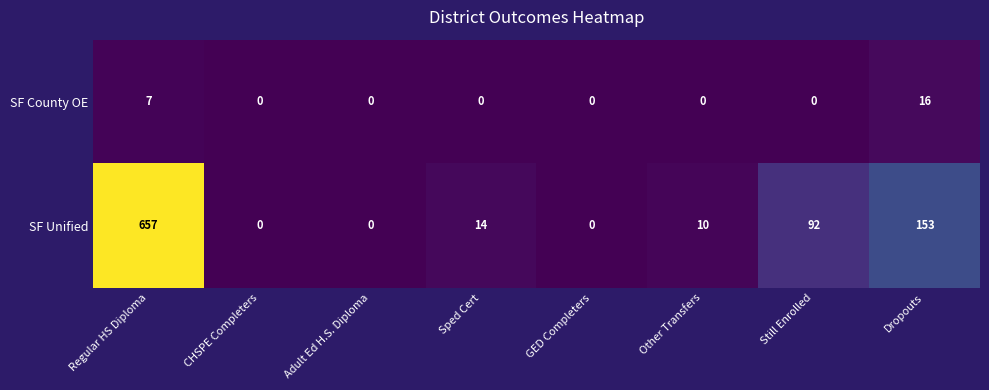

What is the difference between the highest and lowest values at Regular HS Diploma?

650